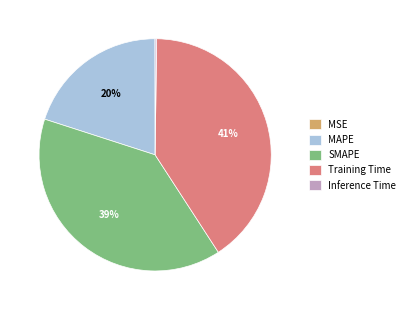

Which category has the biggest portion of the pie?

Training Time